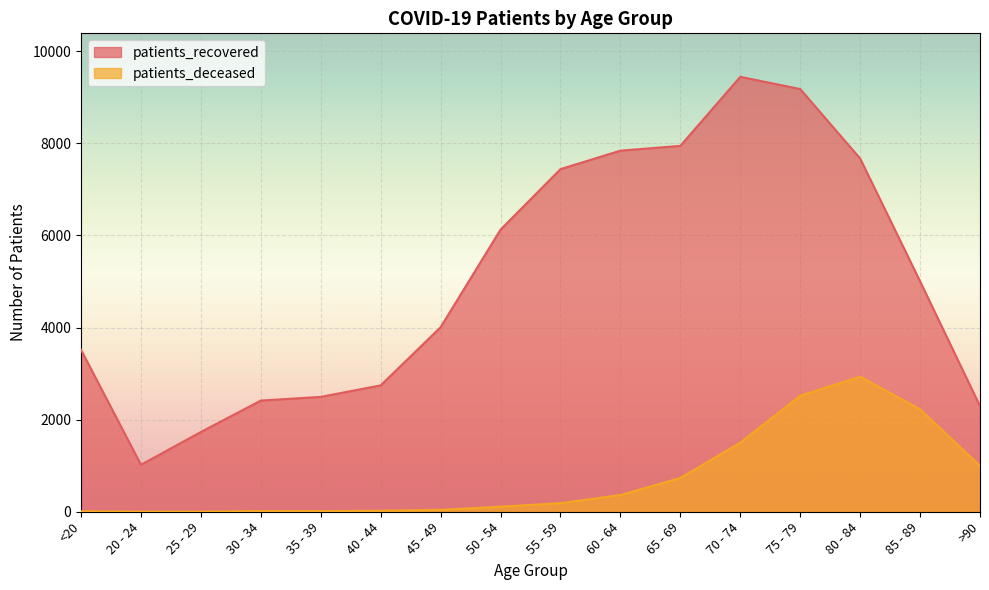

The value of patients_recovered at 55 - 59 is 2947. True or false?

False